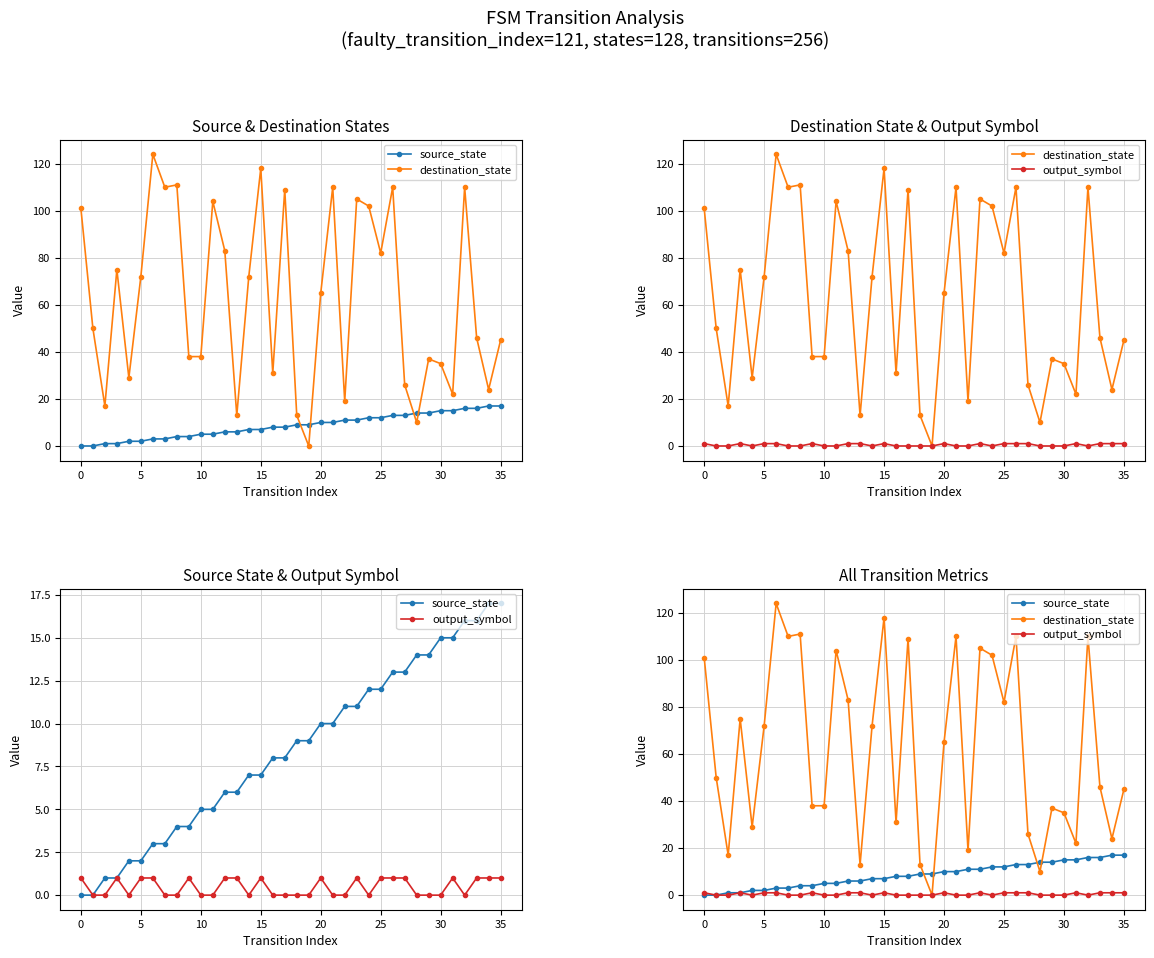

Is it true that destination_state equals 109 at 17?

True